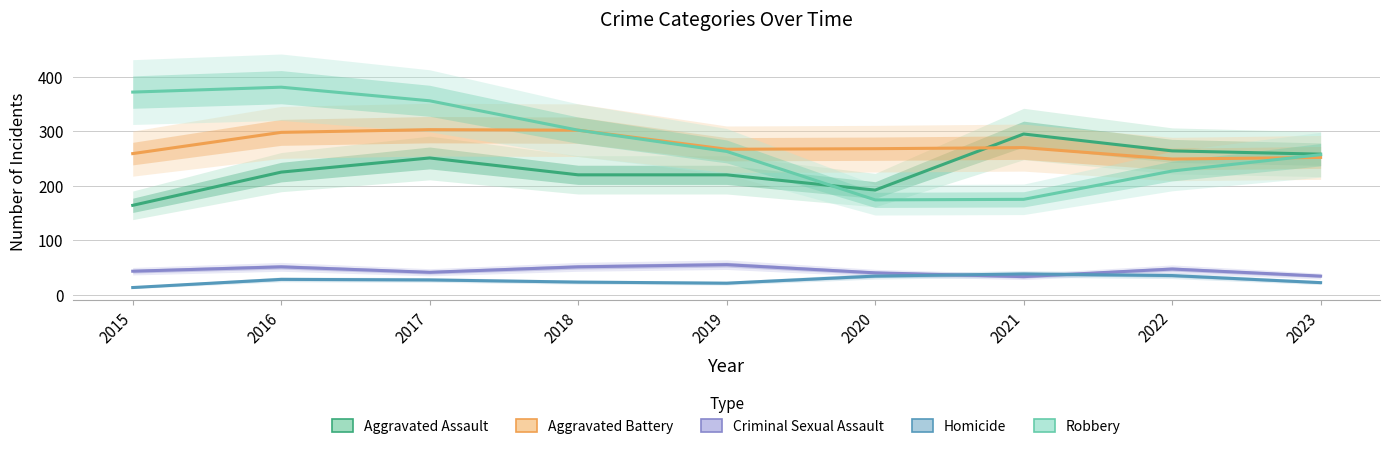

What is the minimum value for Robbery?

174